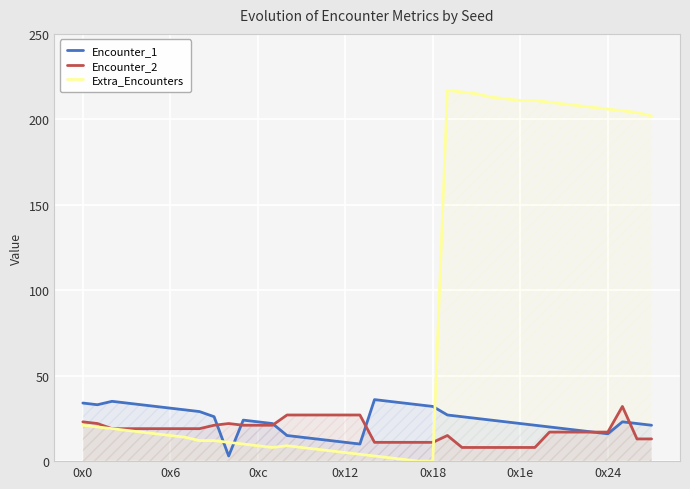

How many intersections are there between Encounter_1 and Encounter_2?

5